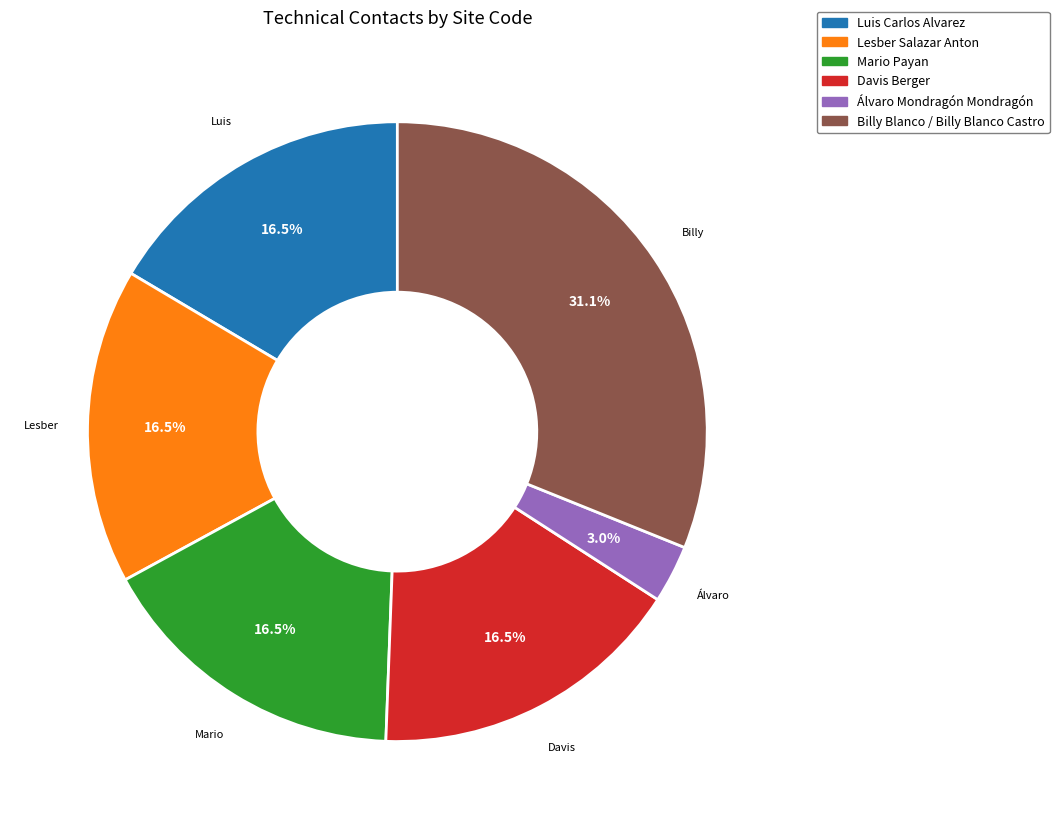

Combined, do Billy Blanco / Billy Blanco Castro and Mario Payan account for over 50%?

No